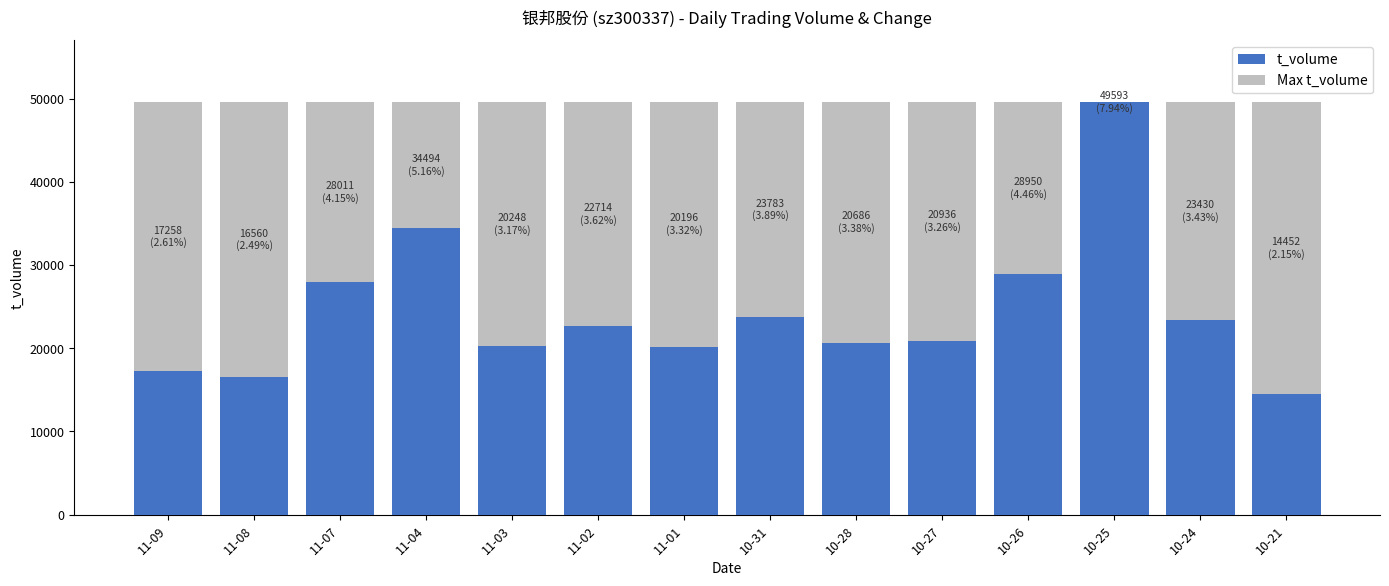

Count the number of categories in the chart.

14